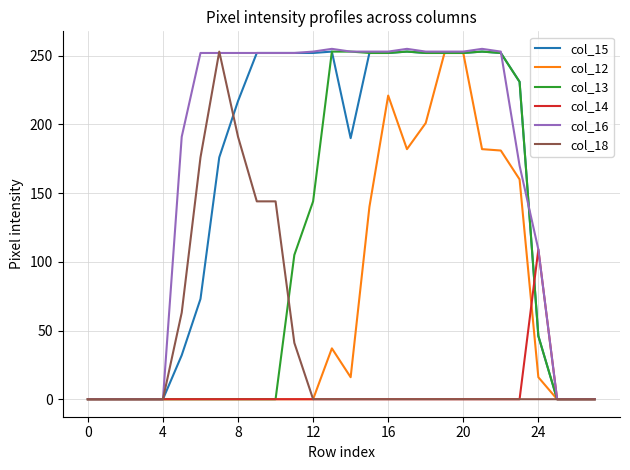

Which series has the largest total across all categories?

col_16